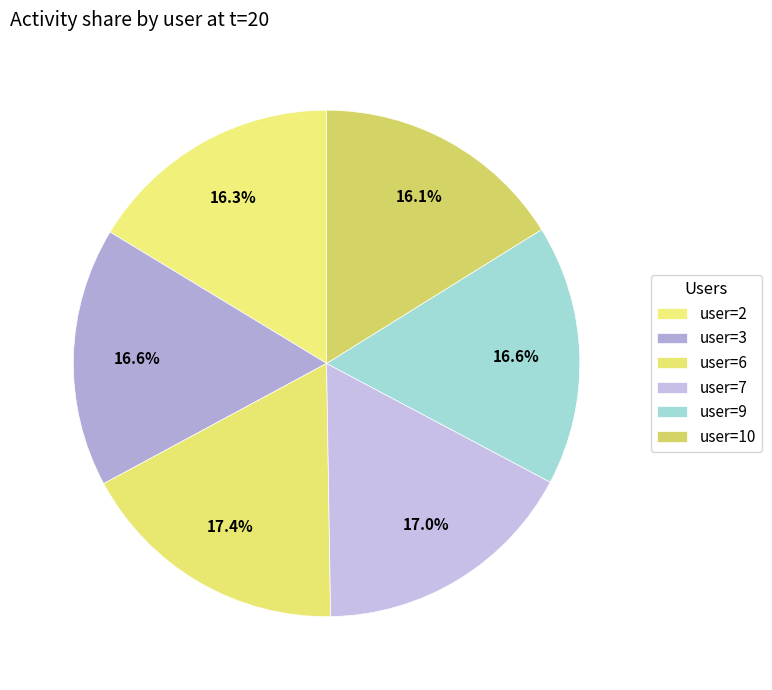

How many slices are in this pie chart?

6